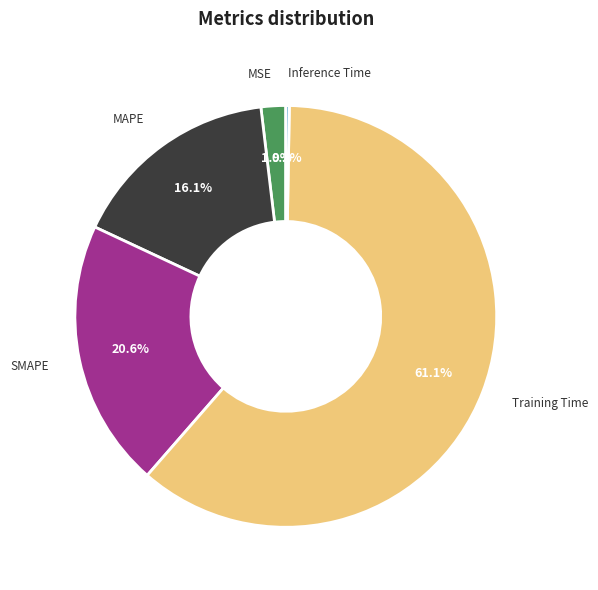

Is there a majority slice in this chart?

Yes